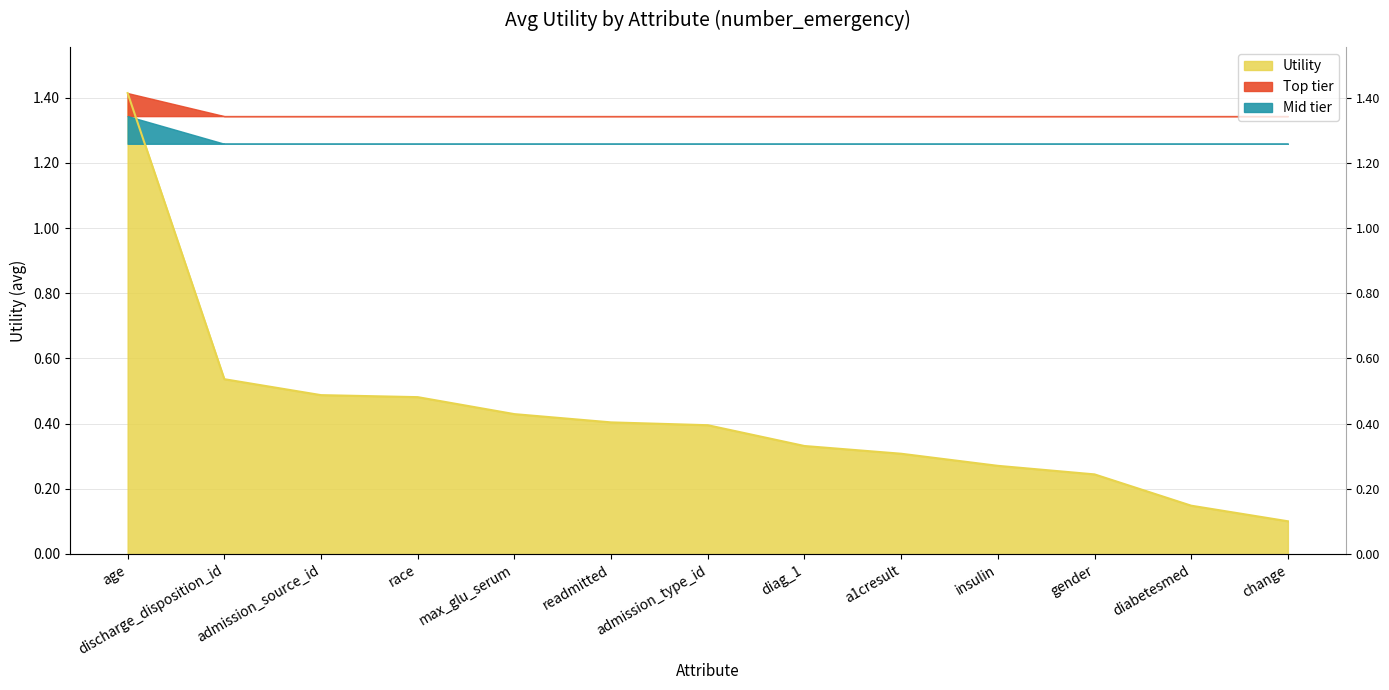

What is the sum of all values?

5.5